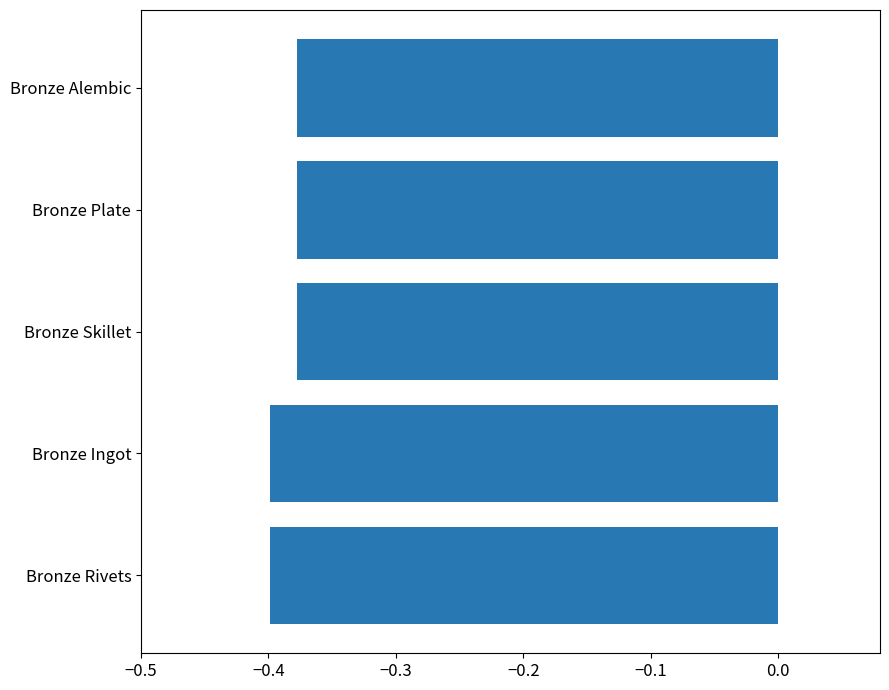

Which has a higher value, Bronze Ingot or Bronze Skillet?

Bronze Skillet